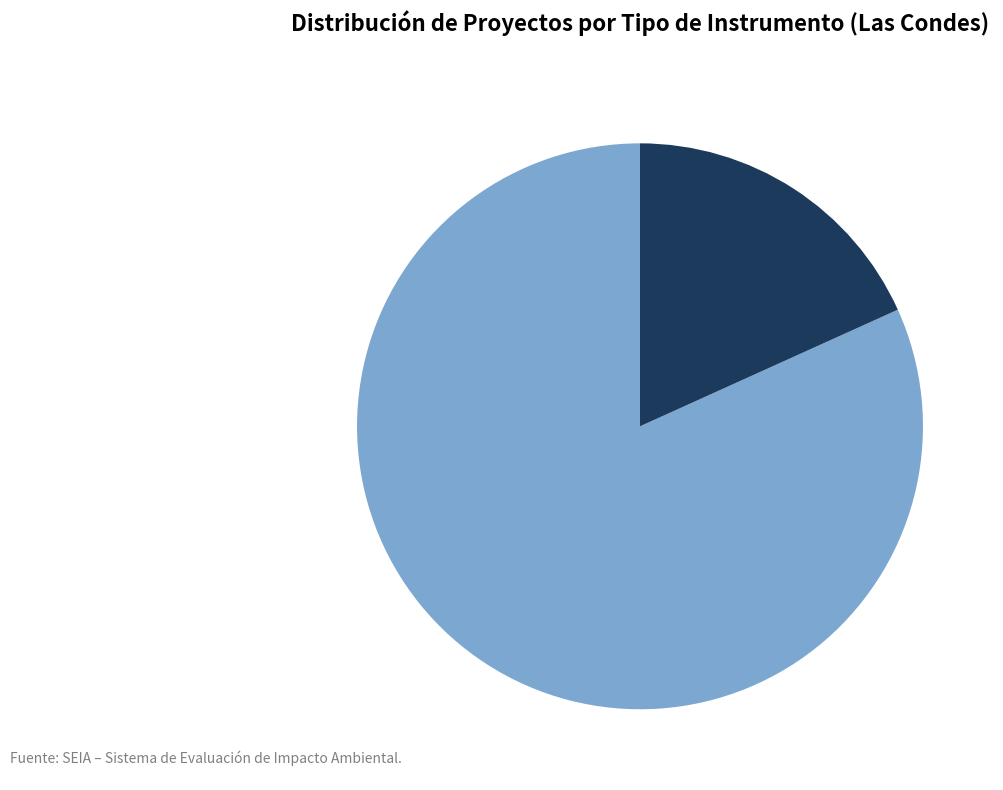

Which has a higher value, EIA or DIA?

DIA